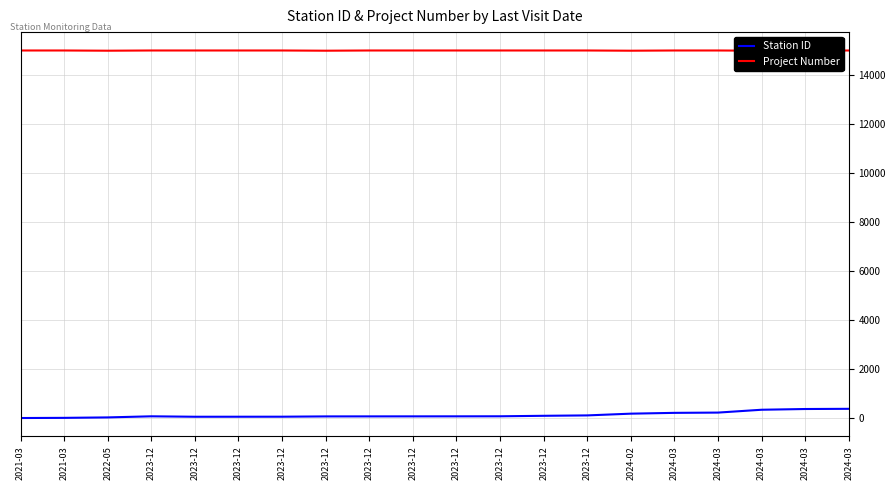

What is the value of the Project Number point at the 11th from the left?

15013